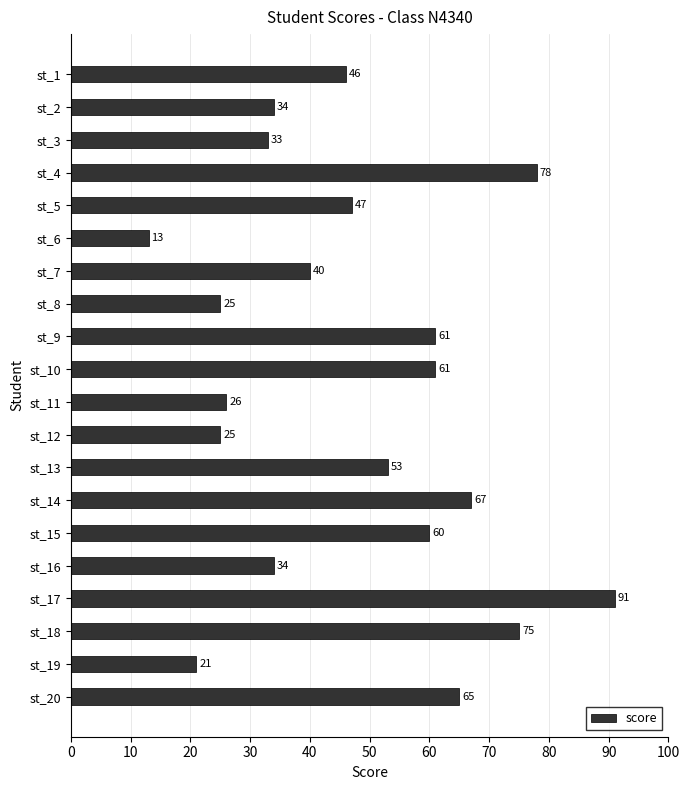

What is the smallest value displayed?

13